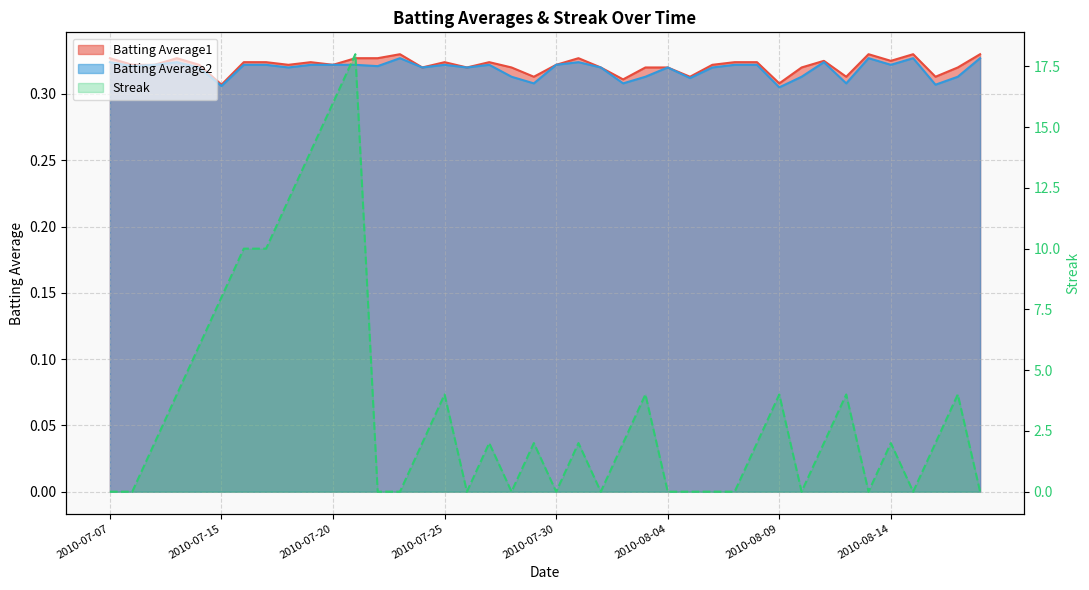

At 2010-07-29, list the series in order from smallest to largest.

Batting Average2, Batting Average1, Streak